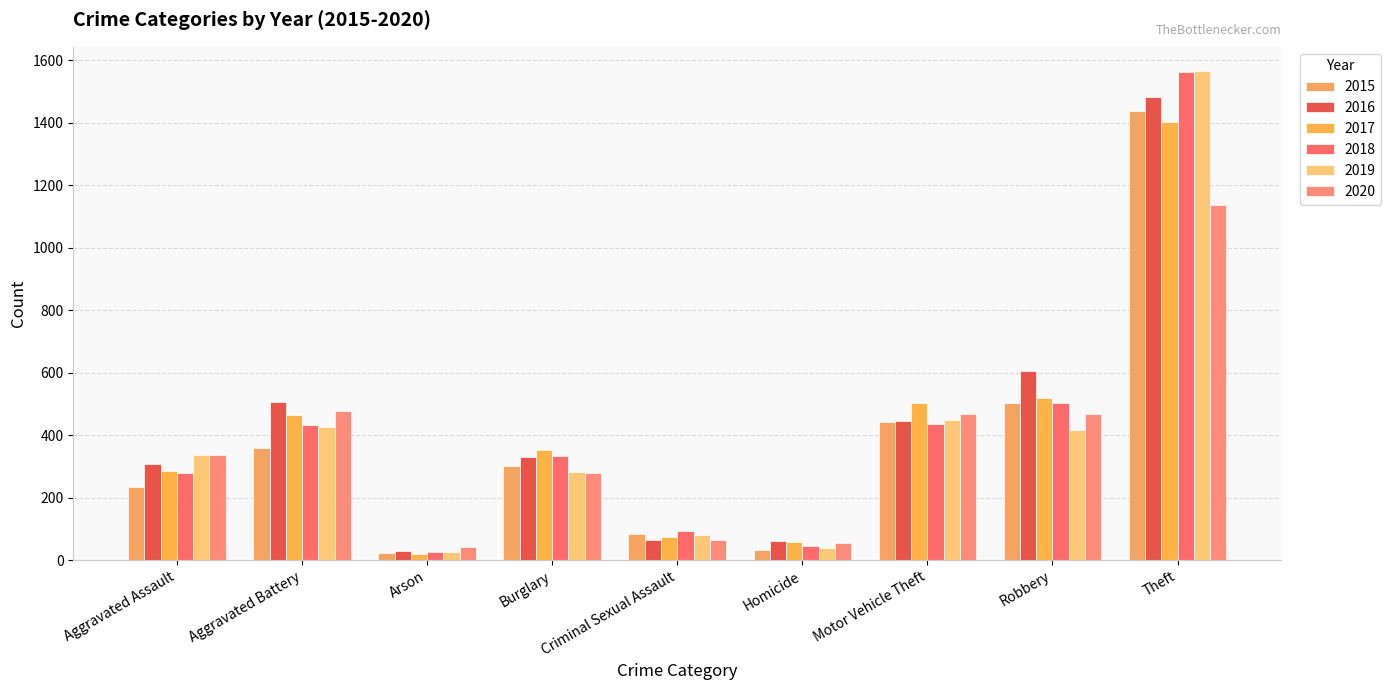

Is the value of 2018 at Robbery greater than the value of 2019 at Aggravated Assault?

Yes